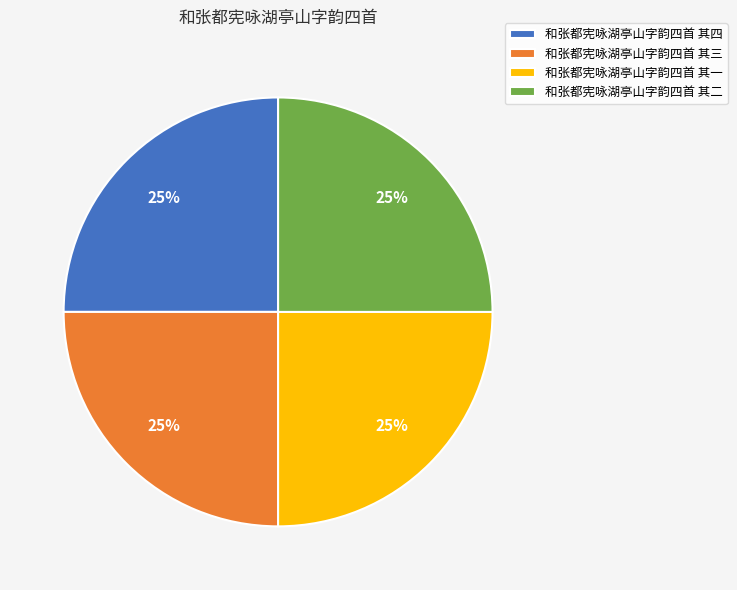

The 和张都宪咏湖亭山字韵四首 其二 slice represents 11% of the pie. True or false?

False